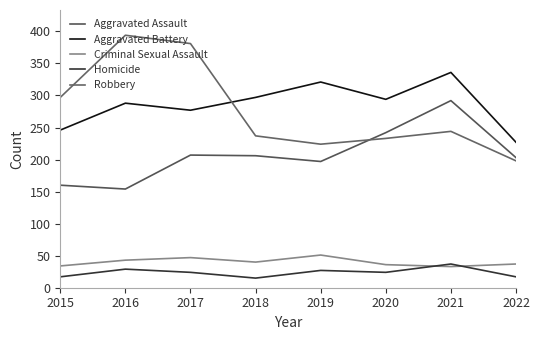

Is the value of Homicide at 2015 greater than the value of Criminal Sexual Assault at 2019?

No